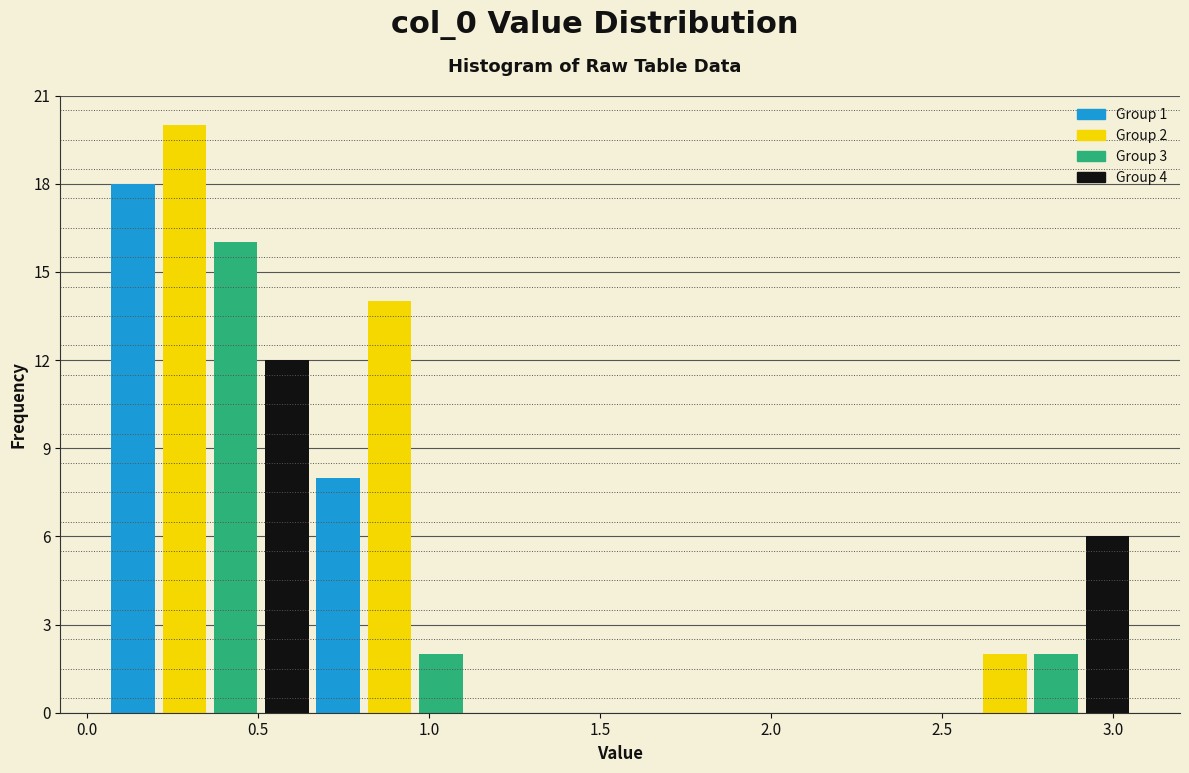

Read against the x-axis, roughly where is the centre of the tallest bar?

0.30